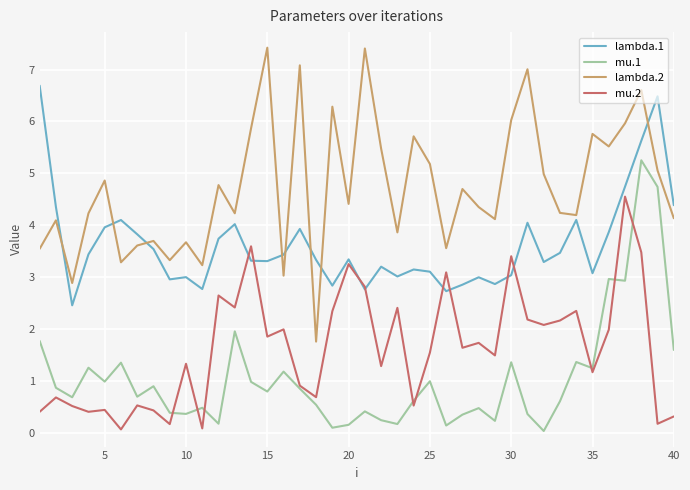

True or false: mu.2 and lambda.2 intersect in this chart.

False